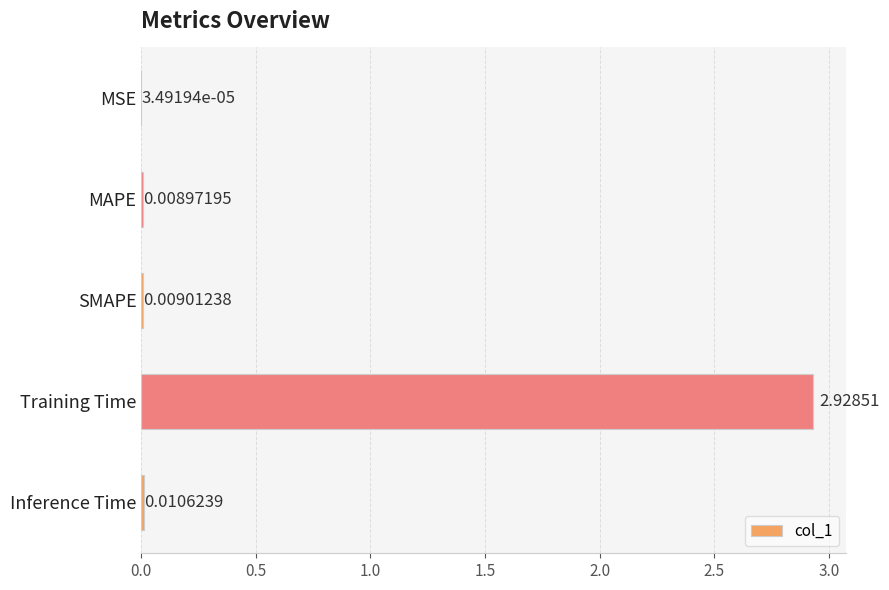

Which label corresponds to the largest value in the chart?

Training Time